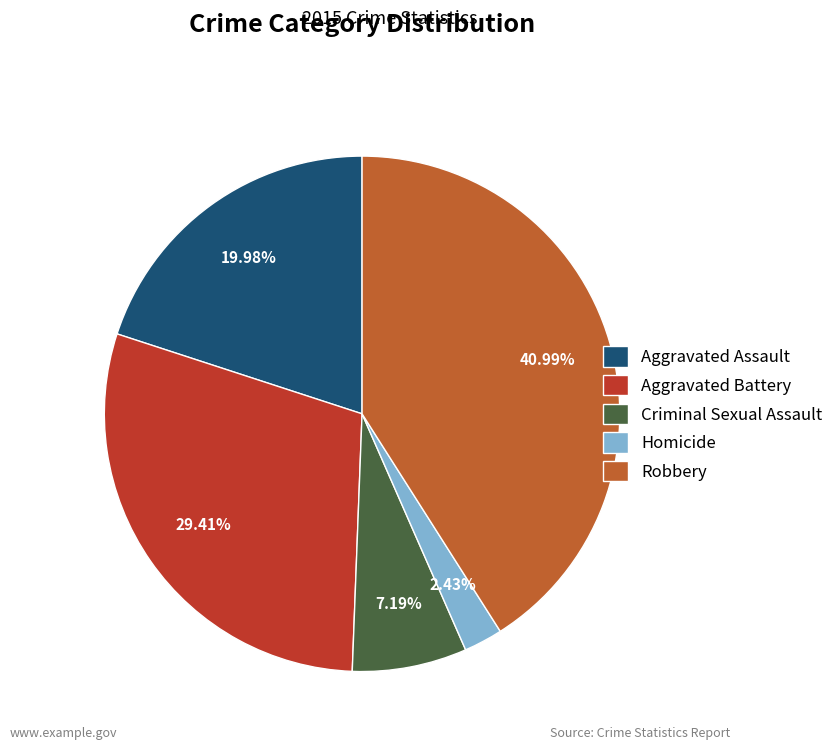

Approximately how many times larger is the value at Robbery compared to Aggravated Assault?

2.1